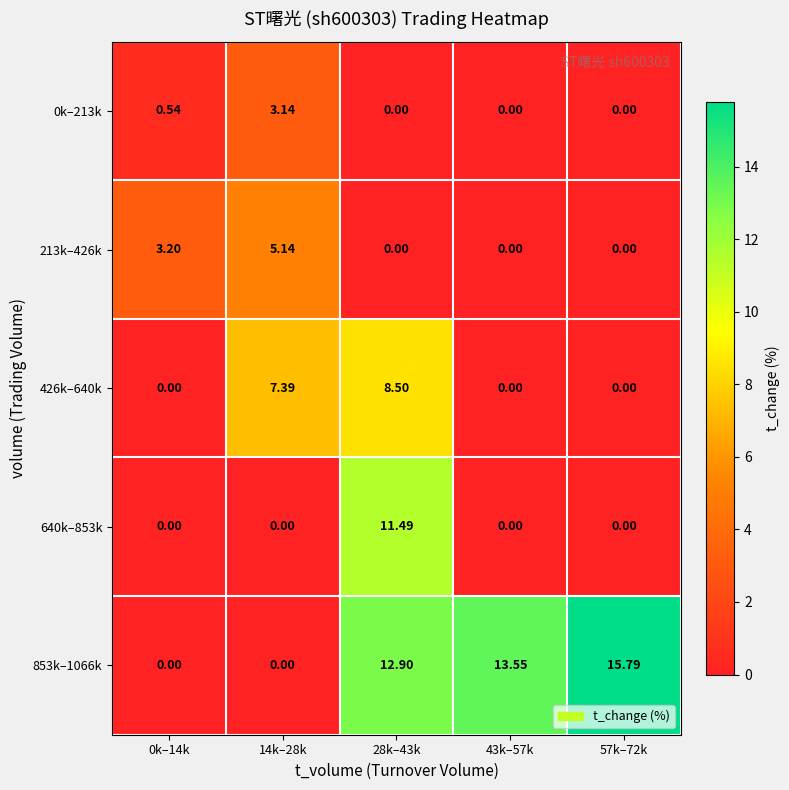

Which series has the largest range (max minus min)?

853k–1066k